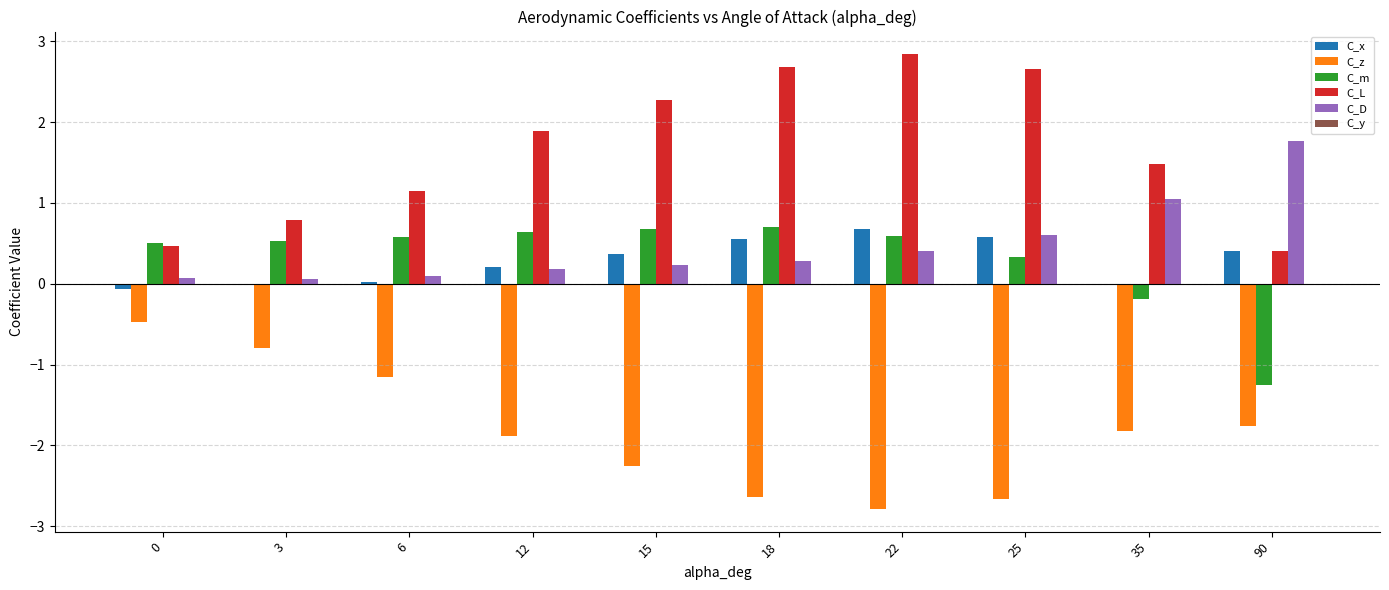

What is the sum of all C_x values?

2.7